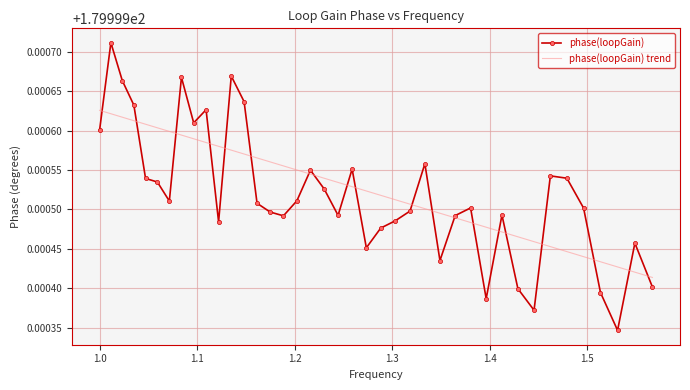

Which series has the largest range (max minus min)?

phase(loopGain)